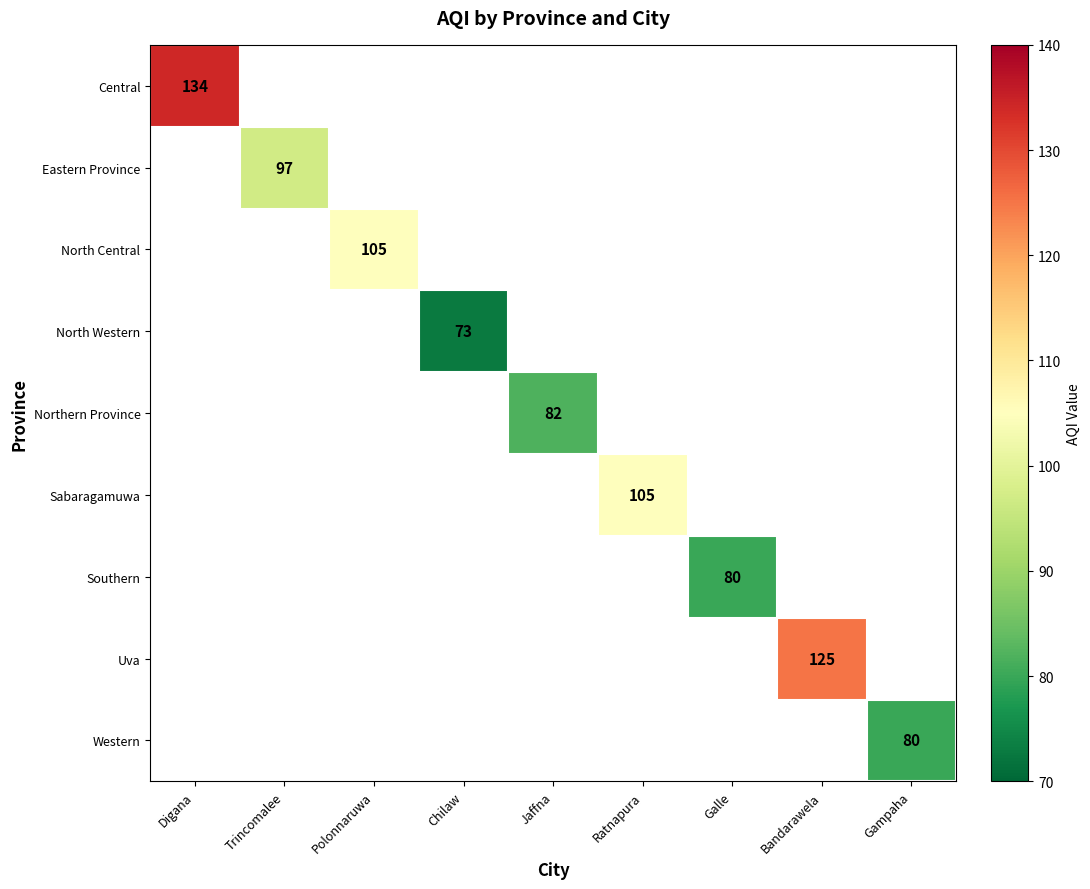

What is the greatest value displayed?

134.0